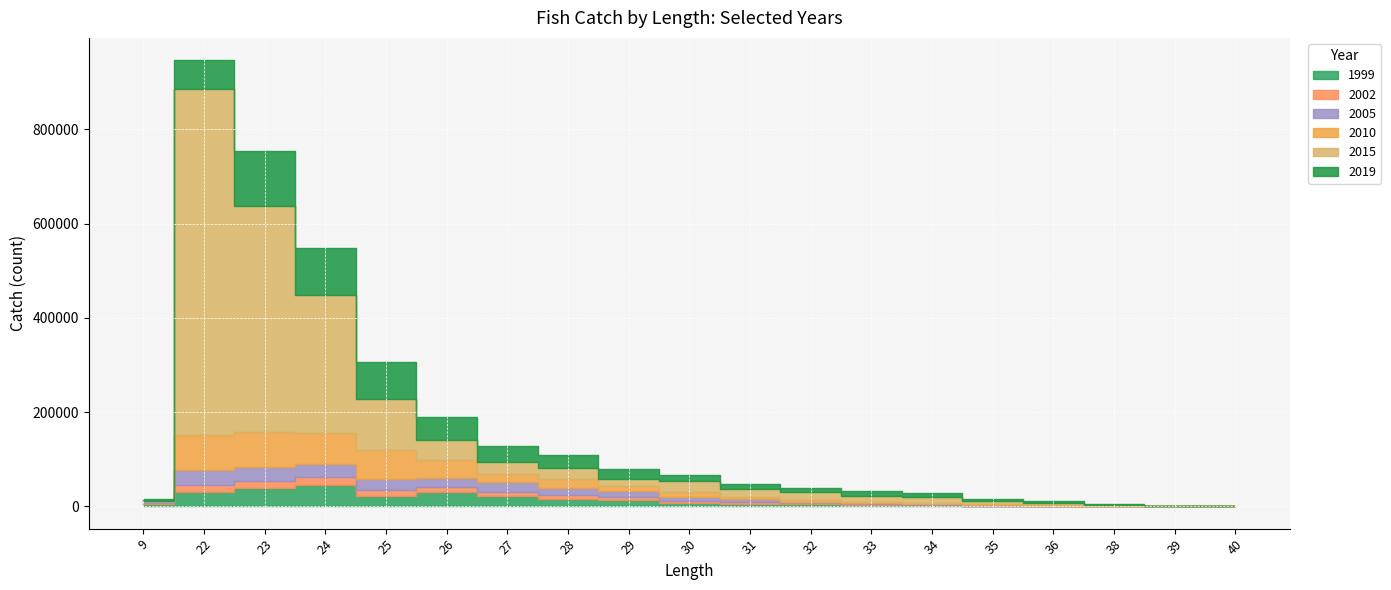

What are all the series names shown in the legend?

1999, 2002, 2005, 2010, 2015, 2019